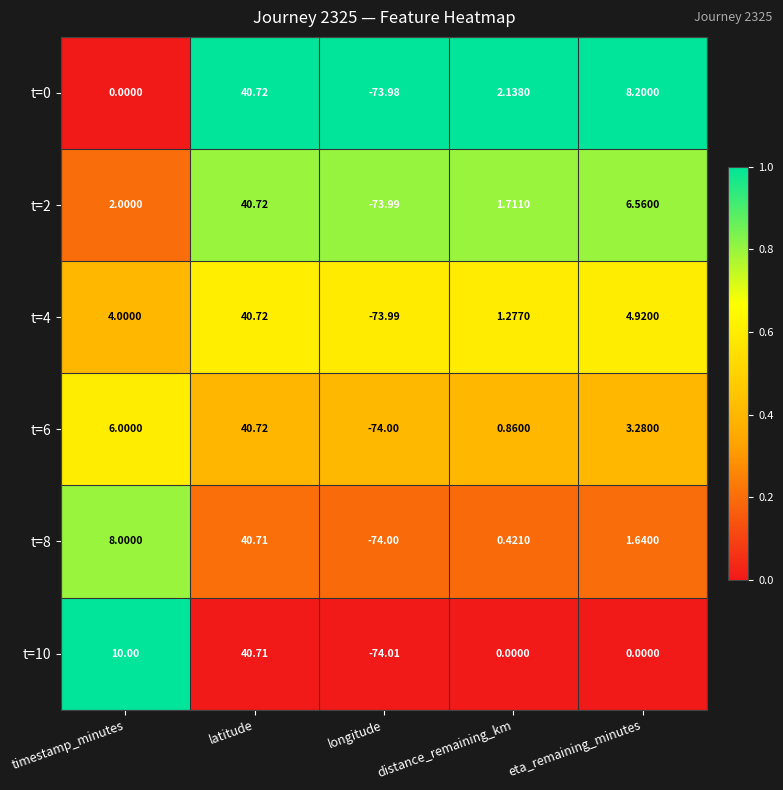

At which label does t=0 first exceed 2?

latitude